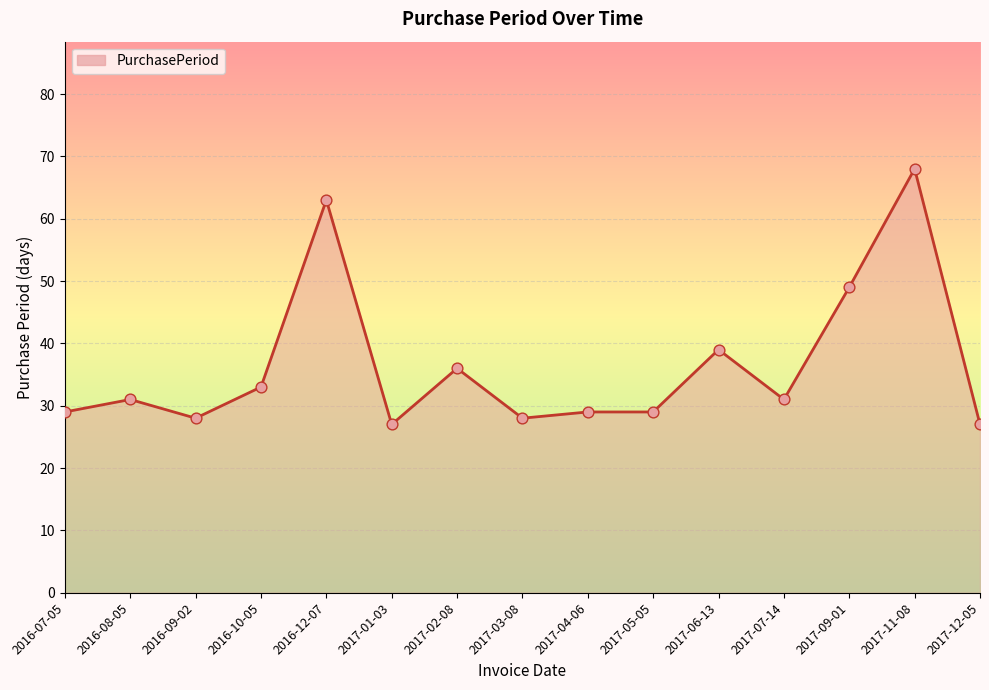

What is the change in value from 2017-05-05 to 2017-06-13?

+10